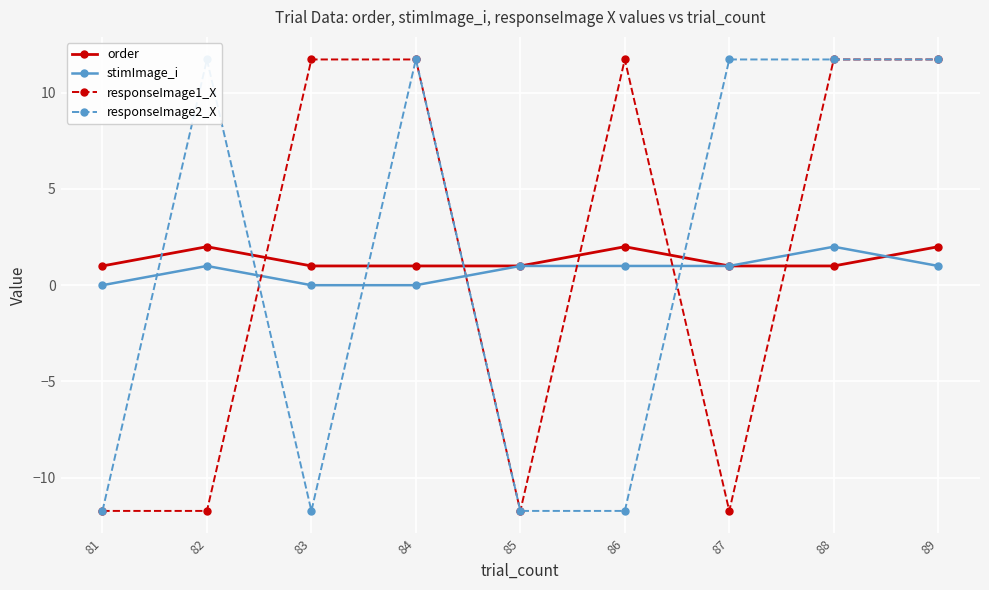

At which category is the sum across all series the highest?

88